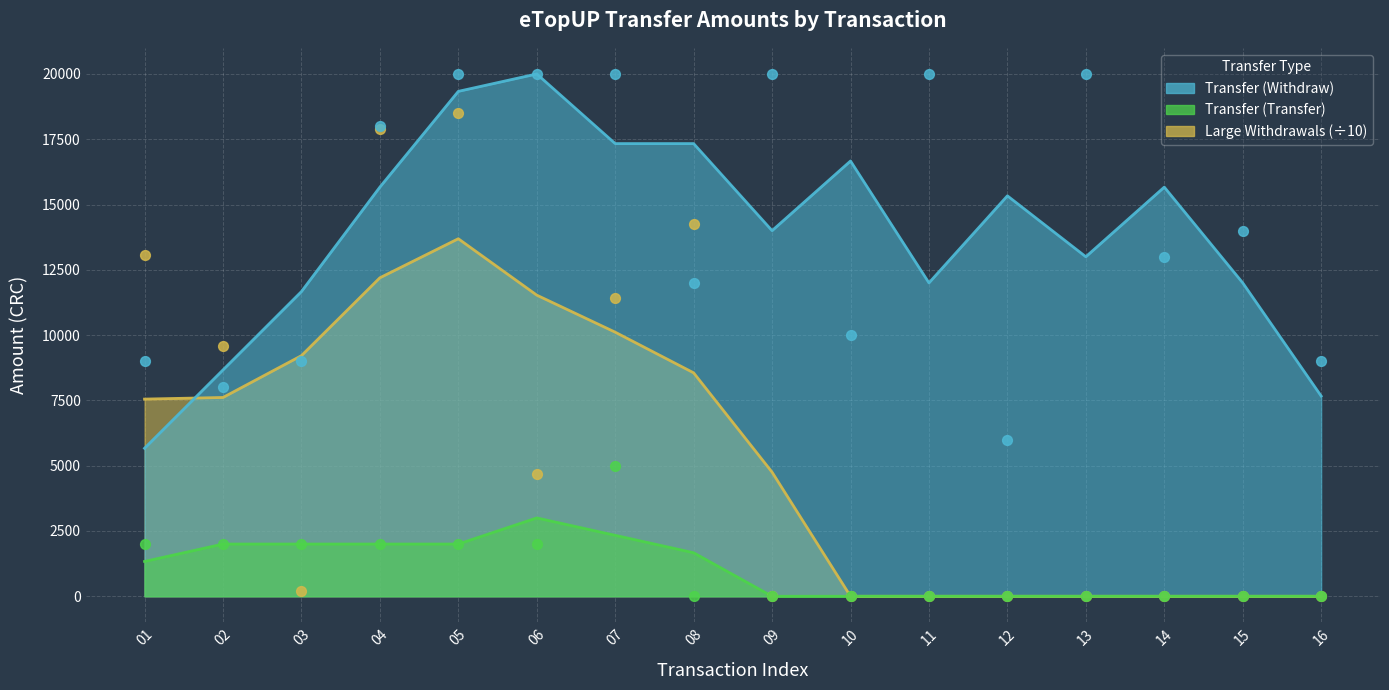

Which series has the widest spread of Y values?

Large Withdrawals